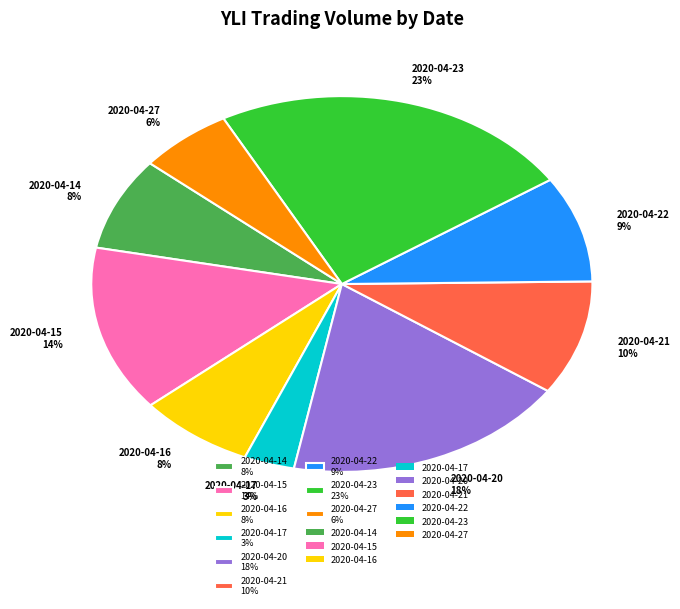

To the nearest percent, what is the combined percentage of 2020-04-15 and 2020-04-21?

24%